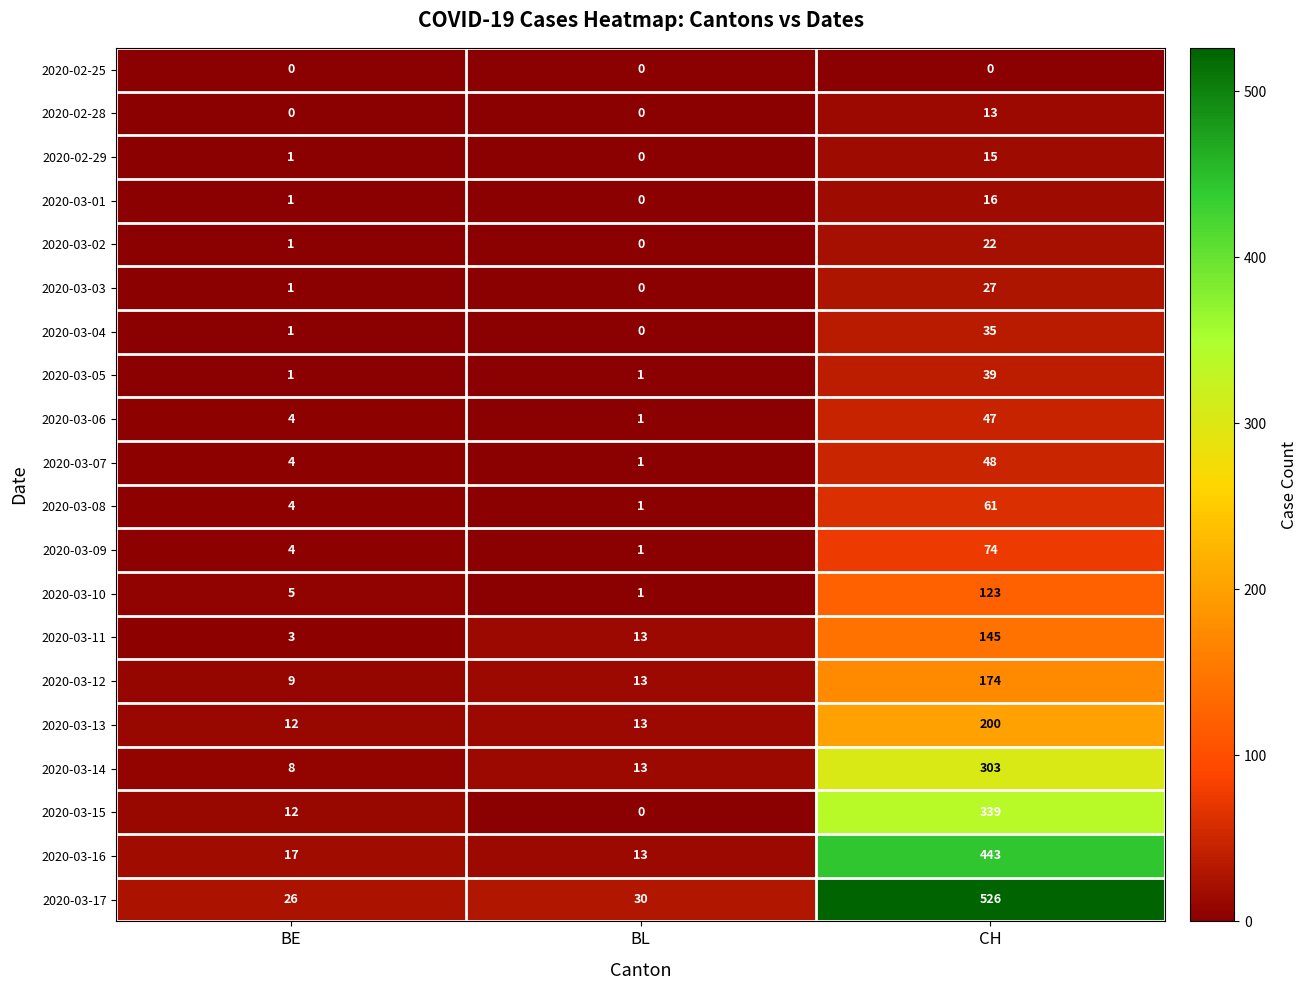

What is the greatest value displayed?

526